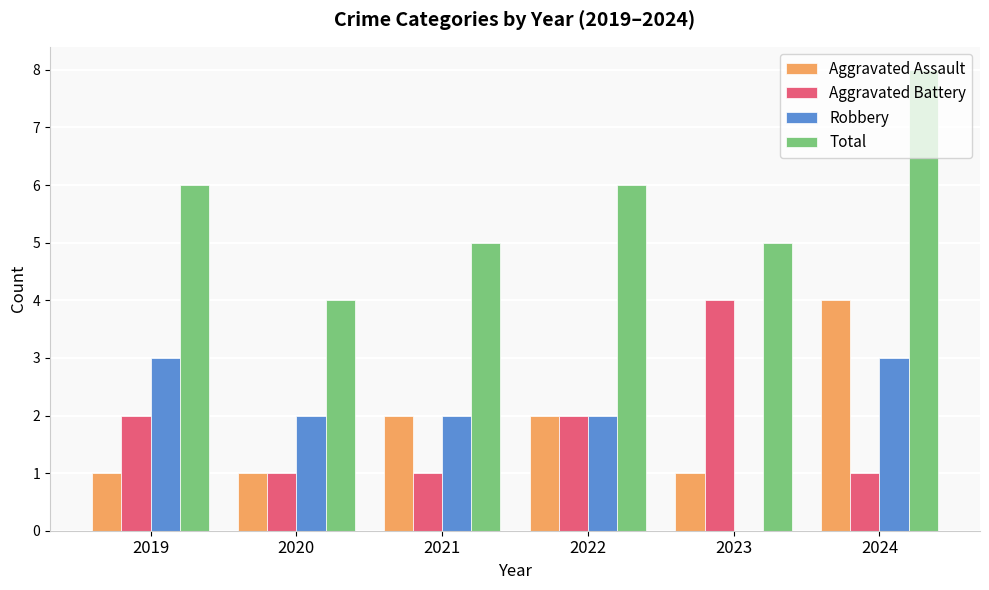

Which series changed the most between 2019 and 2020?

Total